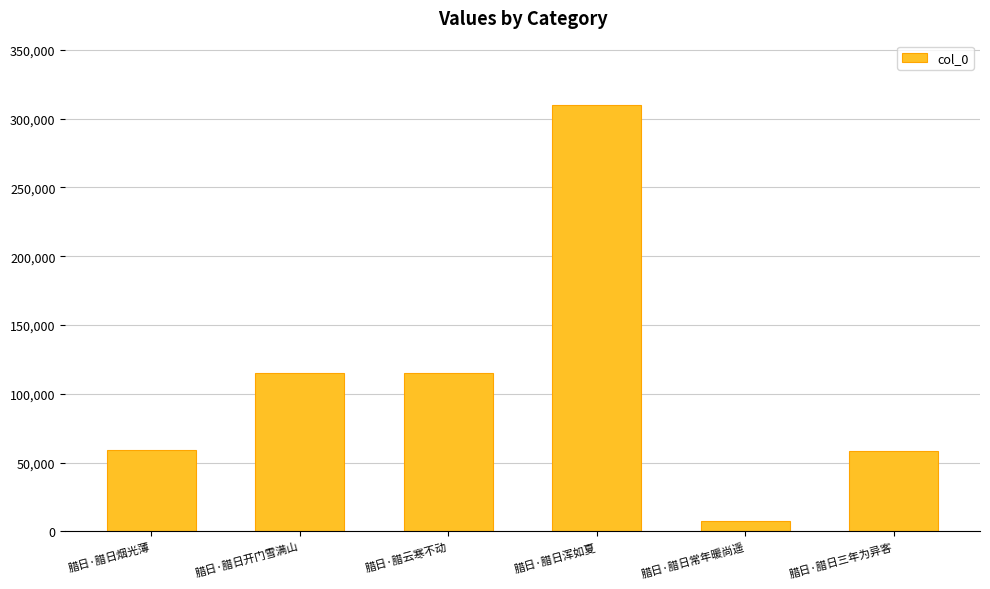

What is the label of the 4th bar from the right?

腊日·腊云寒不动